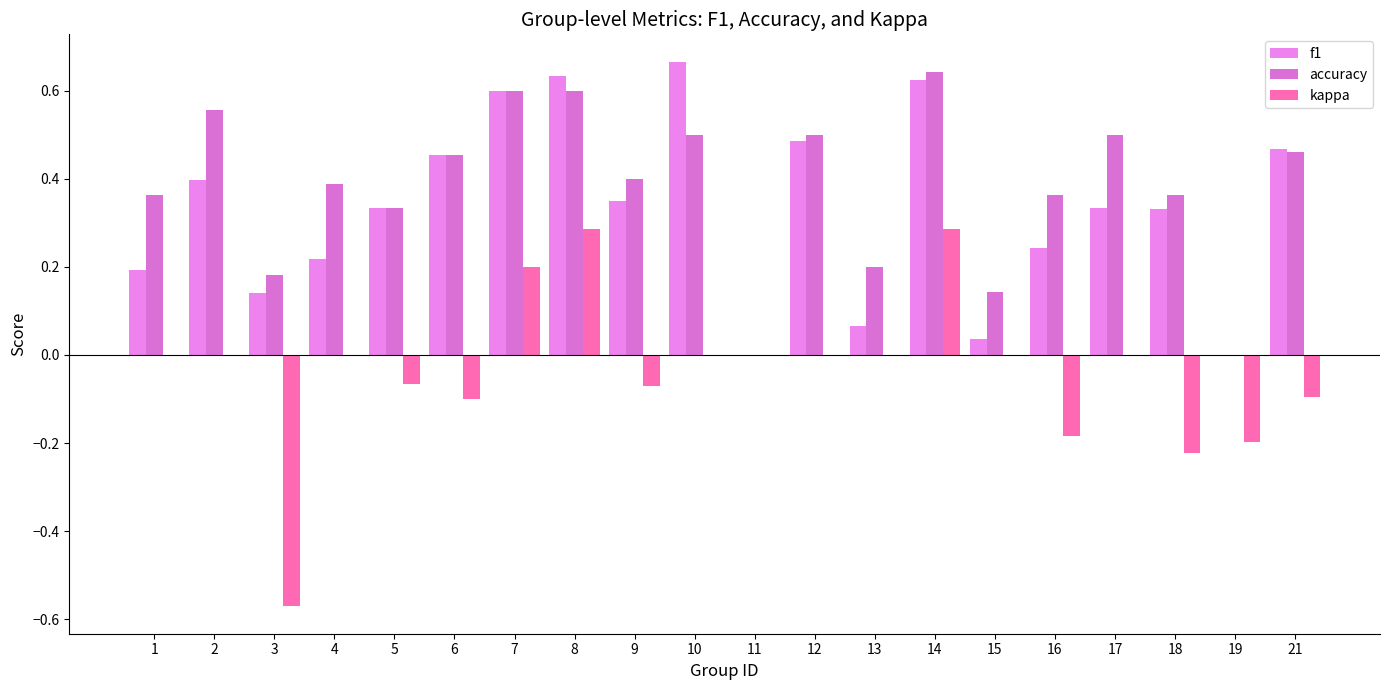

How many groups of bars are there?

20